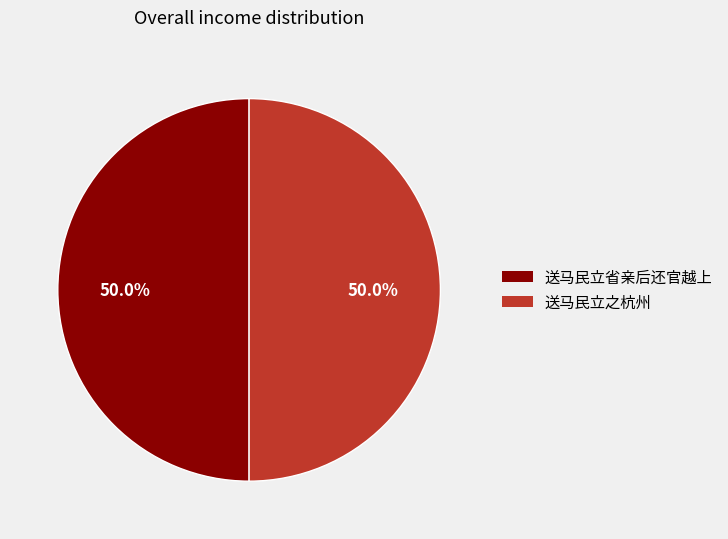

Combined, do 送马民立之杭州 and 送马民立省亲后还官越上 account for over 50%?

Yes